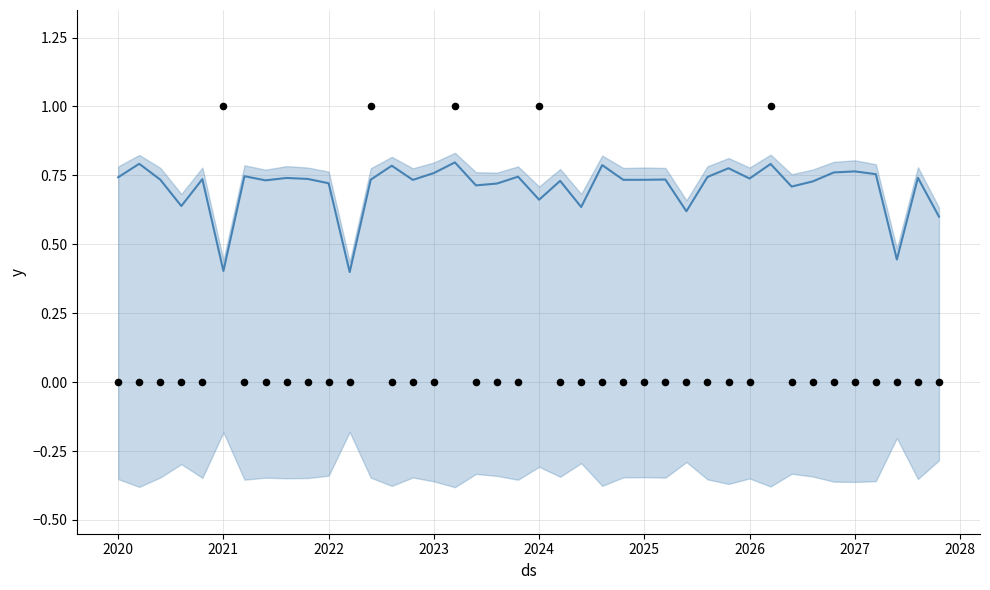

At how many categories does at least one series exceed 0?

40